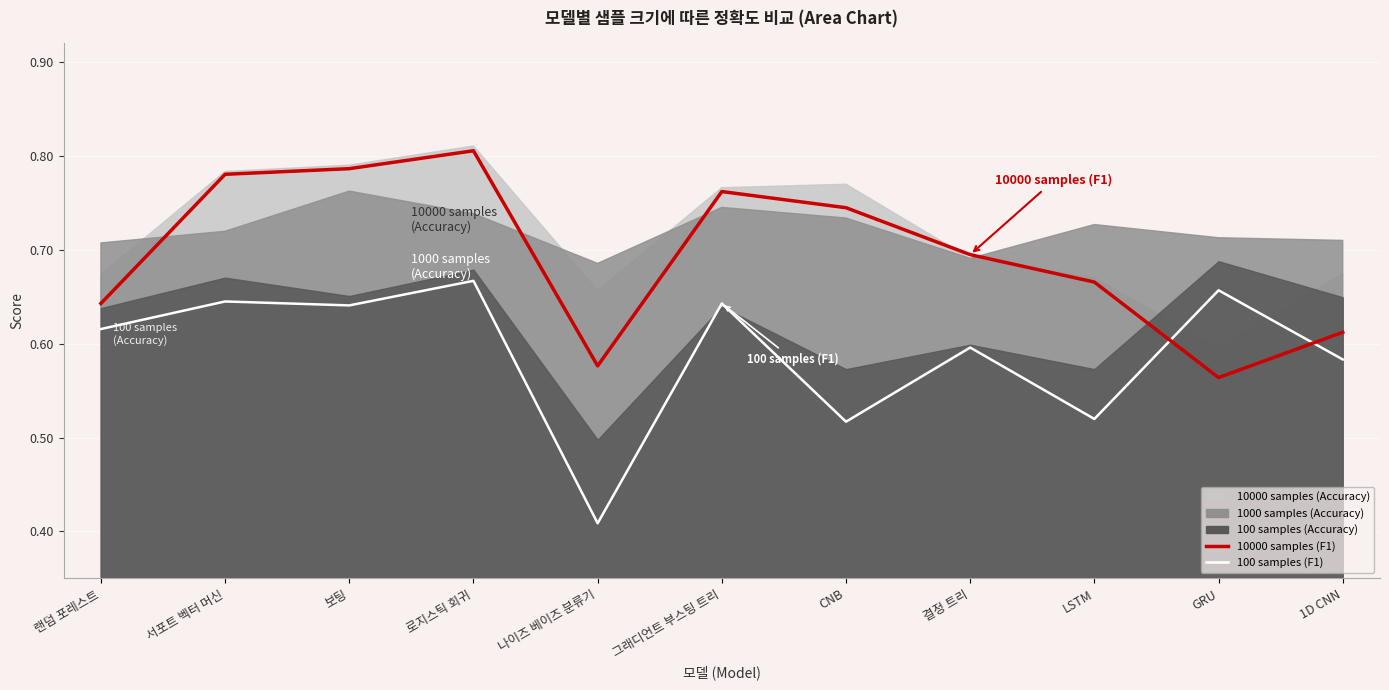

What value does the 100 samples (F1) series have at 그래디언트 부스팅 트리?

0.6